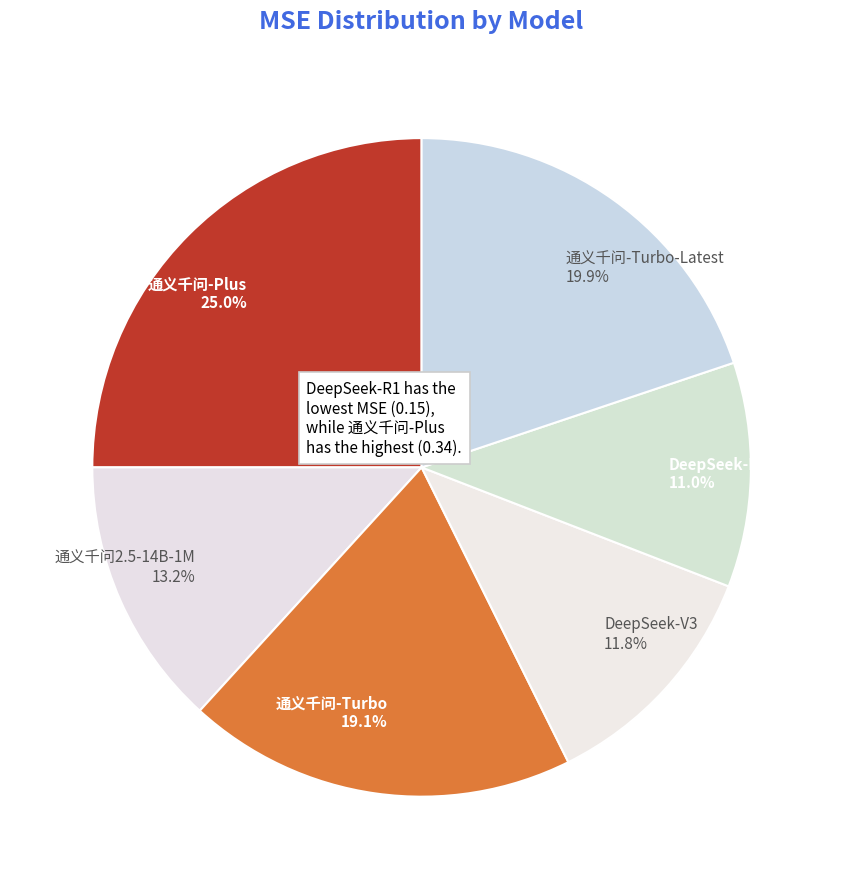

Between DeepSeek-R1 11.0% and DeepSeek-V3 11.8%, which is larger?

DeepSeek-V3 11.8%